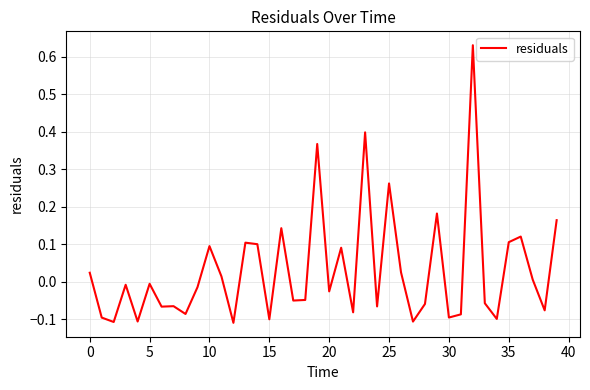

What is the difference between the maximum and minimum values?

0.7